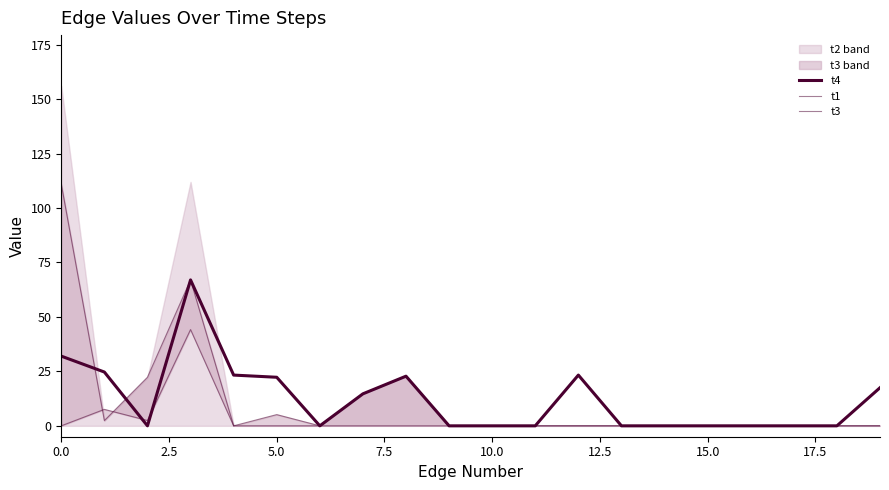

The value of t3 at 10.0 is 71.7. True or false?

False